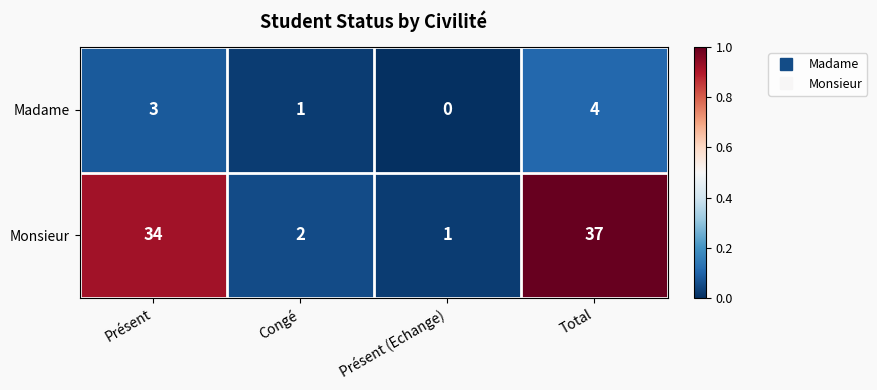

Reading left to right, what are all the values shown in this chart?

Madame: 3	1	0	4
Monsieur: 34	2	1	37